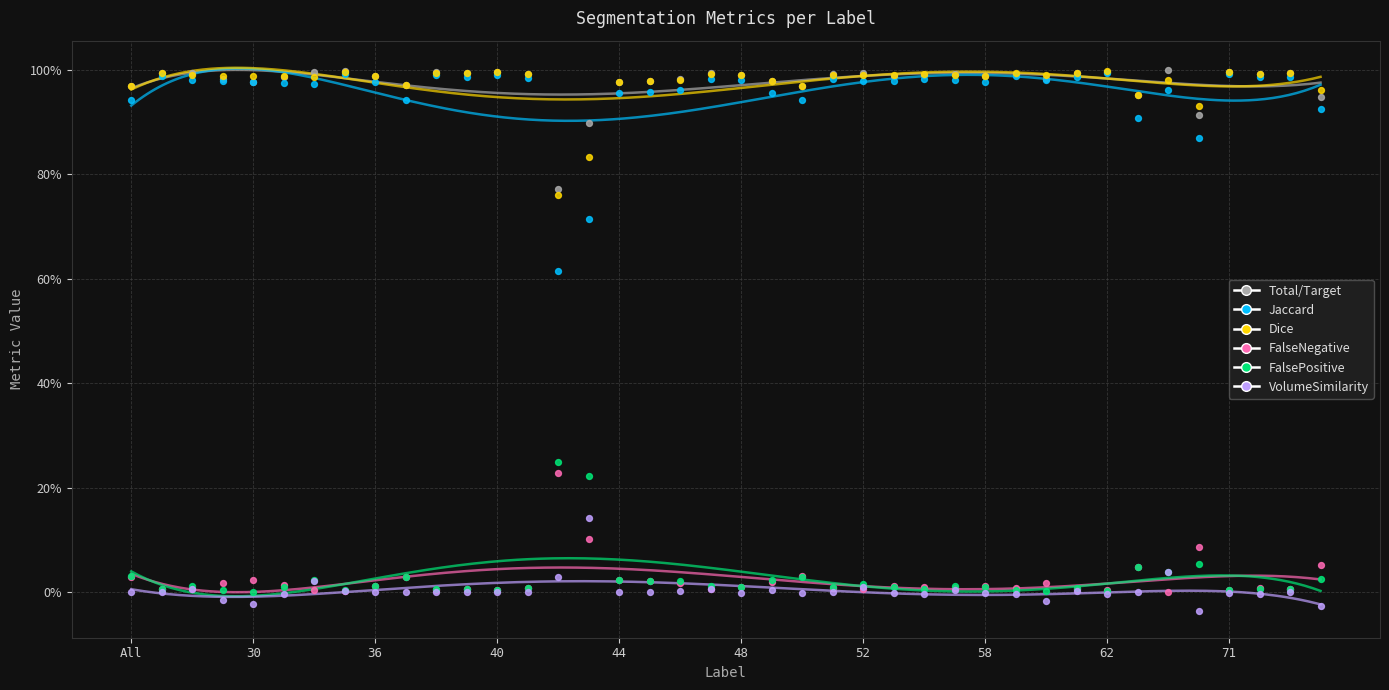

Which series contains the highest Y value?

Total/Target